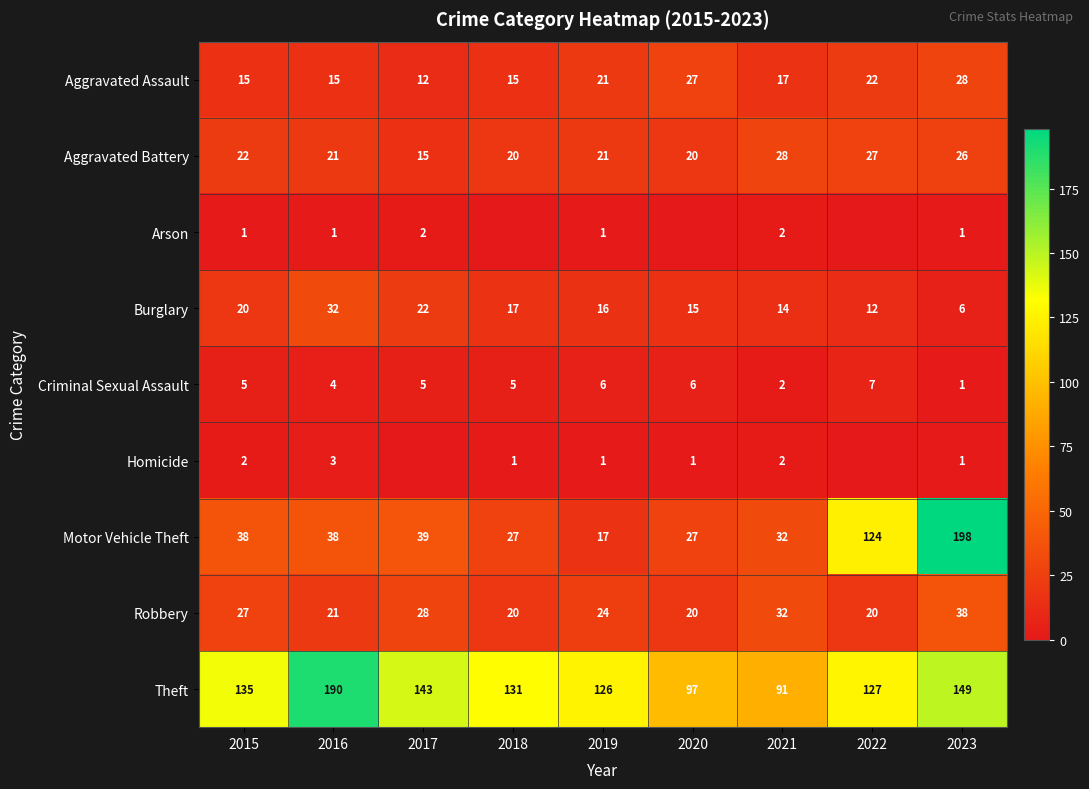

What is the difference between the Robbery values at 2019 and 2016?

3